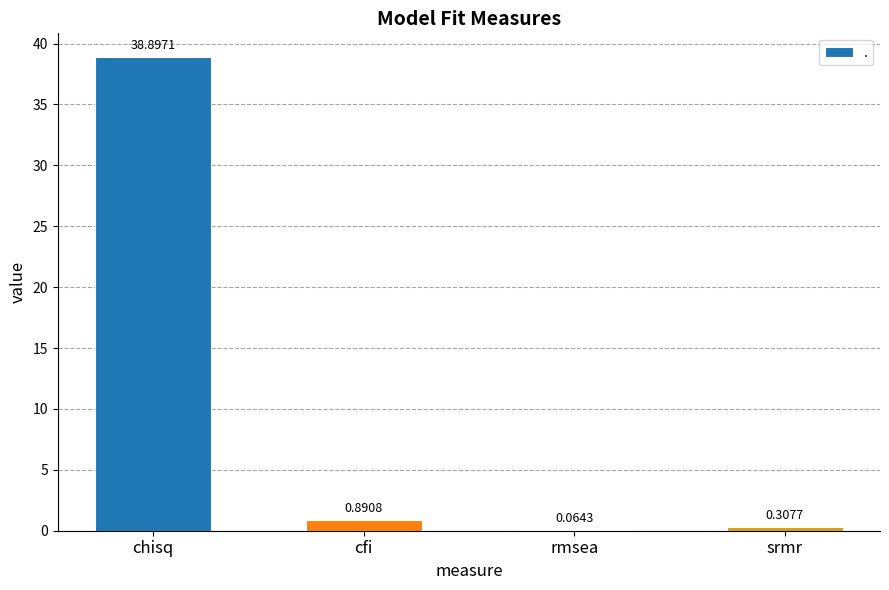

What is the sum of all values?

40.2